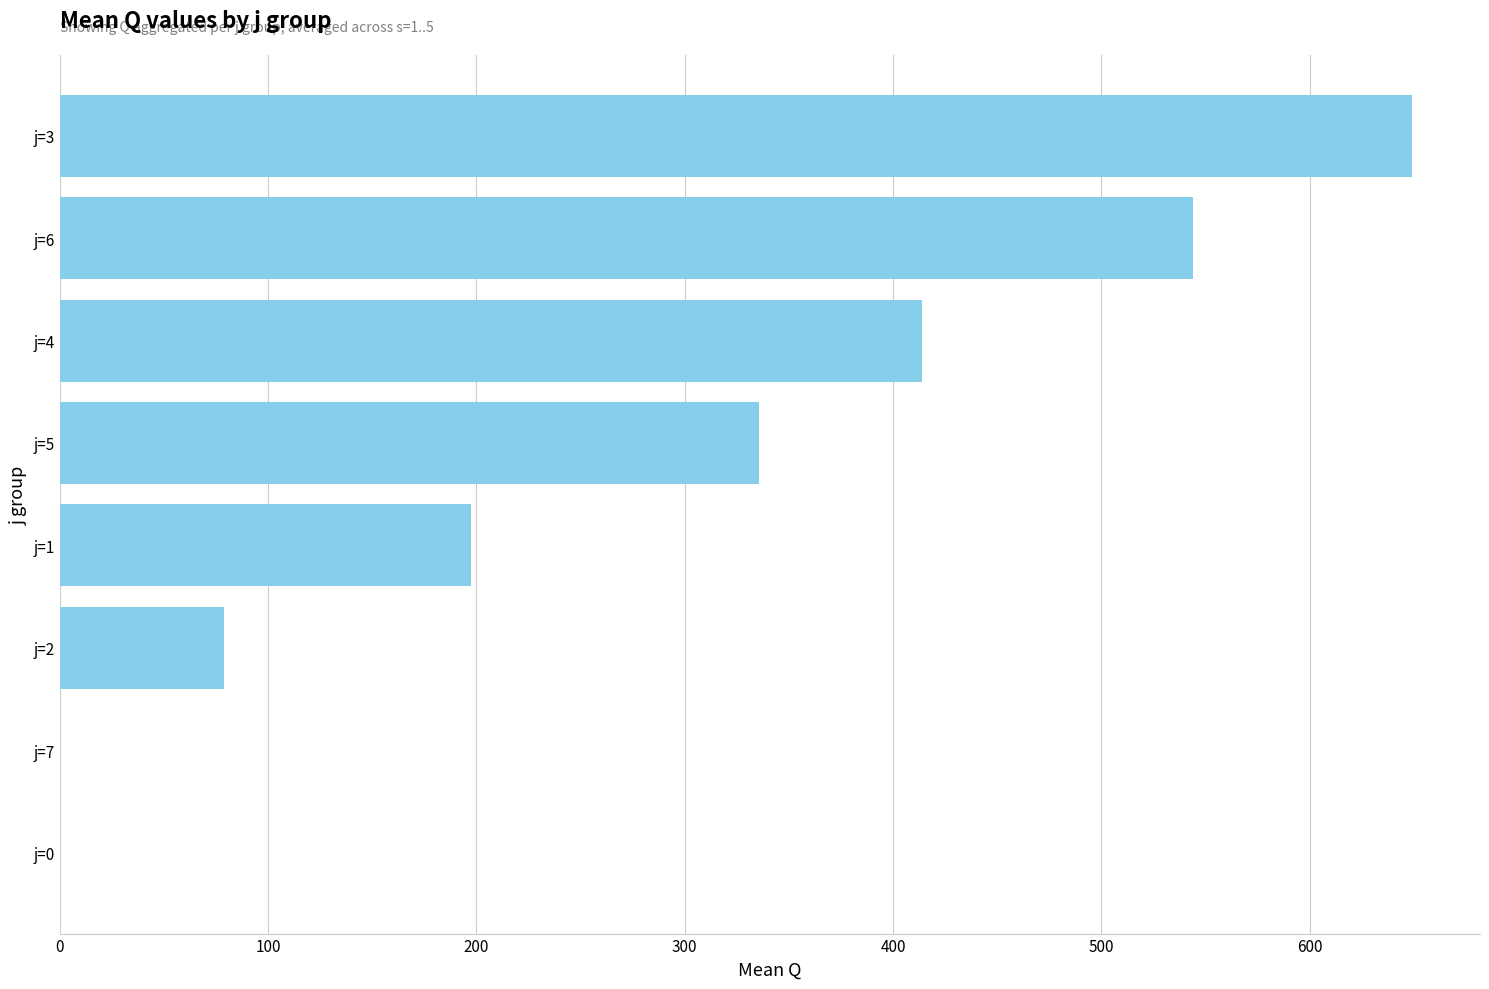

What is the change in value from j=7 to j=1?

+197.4